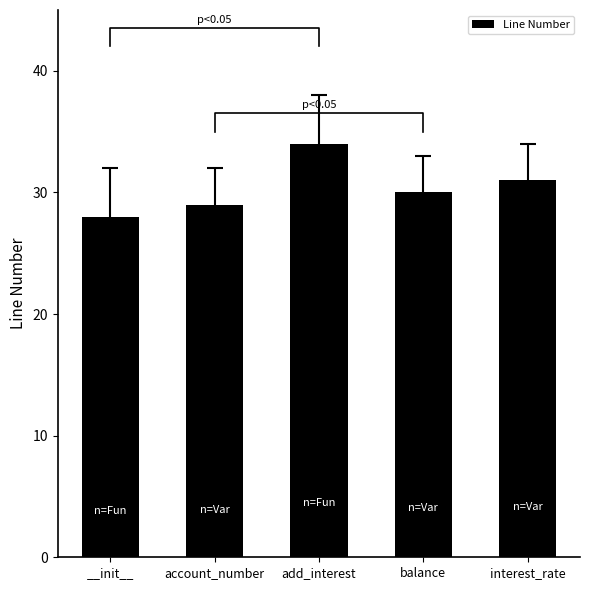

What is the value of the 3rd bar from the left?

34